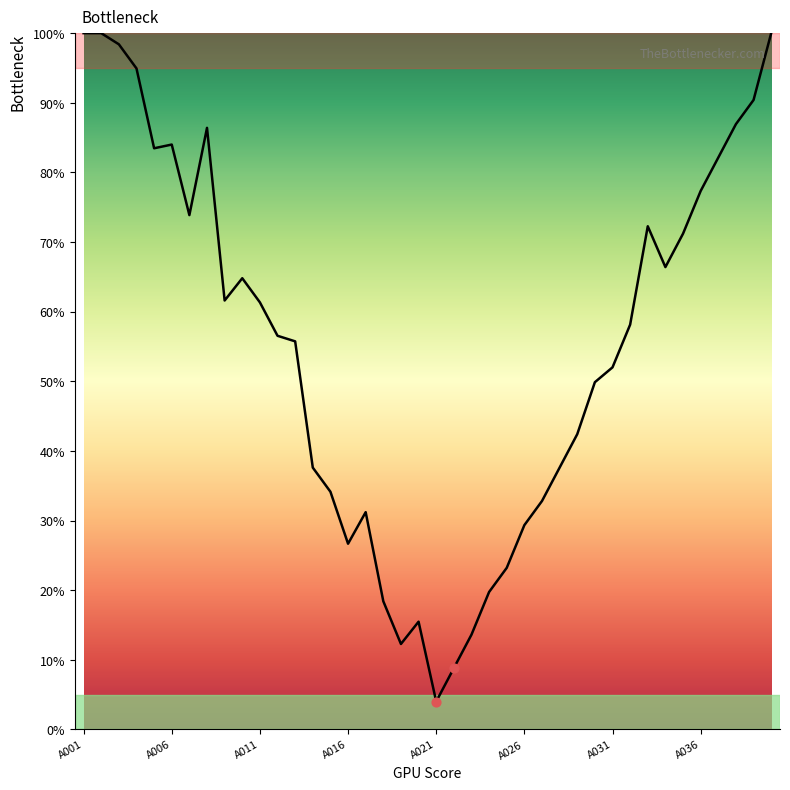

What is the difference between the maximum and minimum values?

96.0